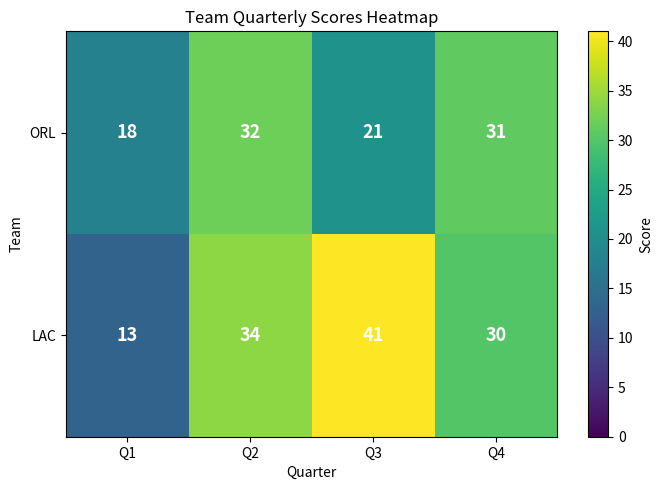

Which series has the widest spread of values?

LAC